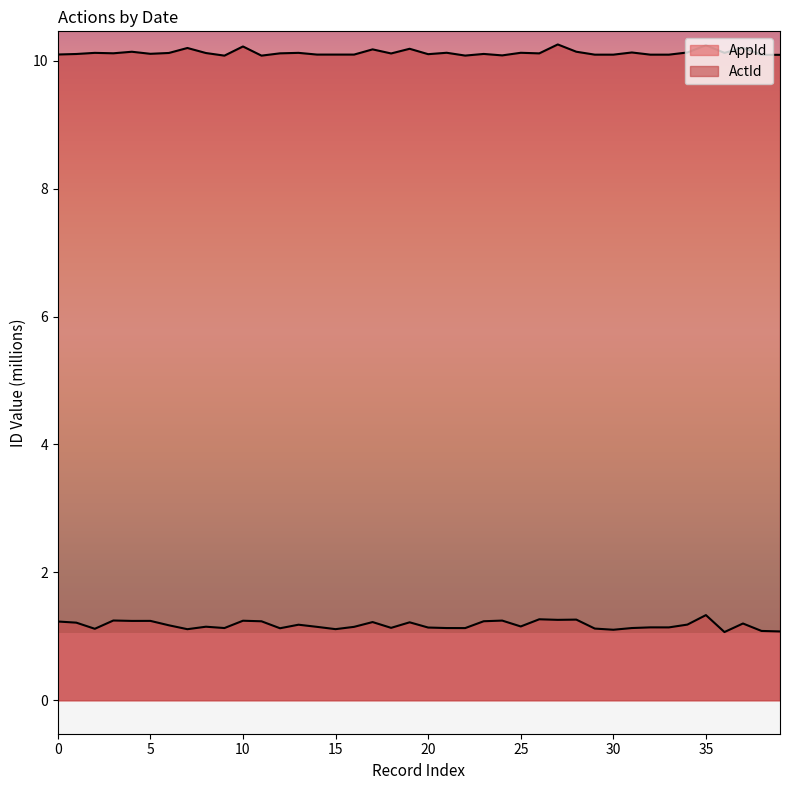

Is it true that AppId equals 2.1 at 0?

False